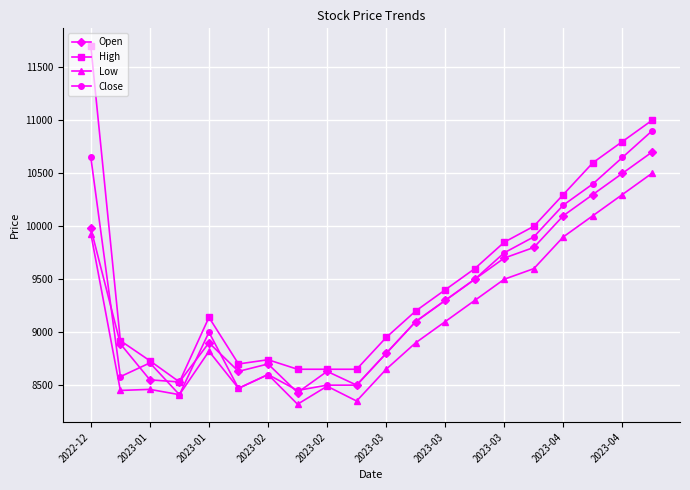

Which series has the largest total across all categories?

High